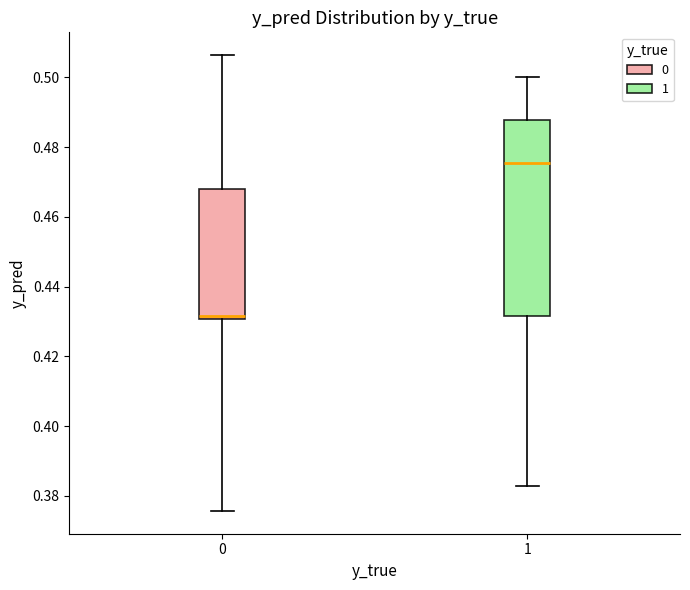

Comparing the boxes themselves (not the whiskers), which one is the tallest?

1